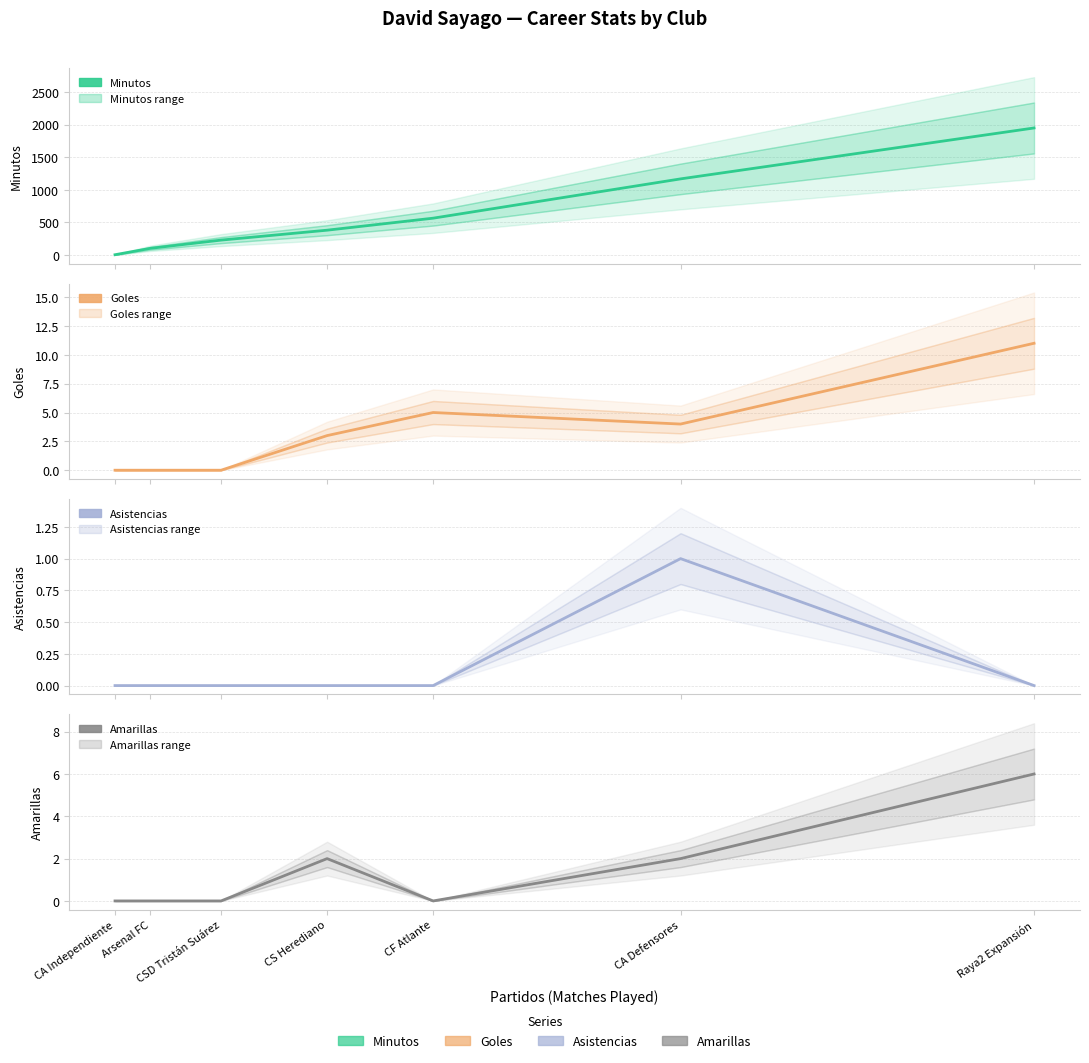

Which series changed the most between CA Defensores and Raya2 Expansión?

Minutos